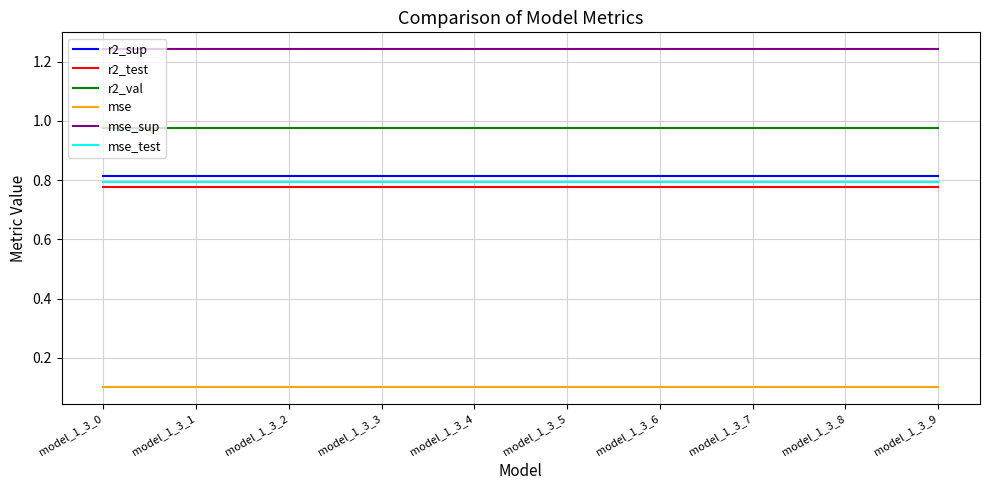

True or false: r2_test has a value of 0.8 at model_1_3_2.

True